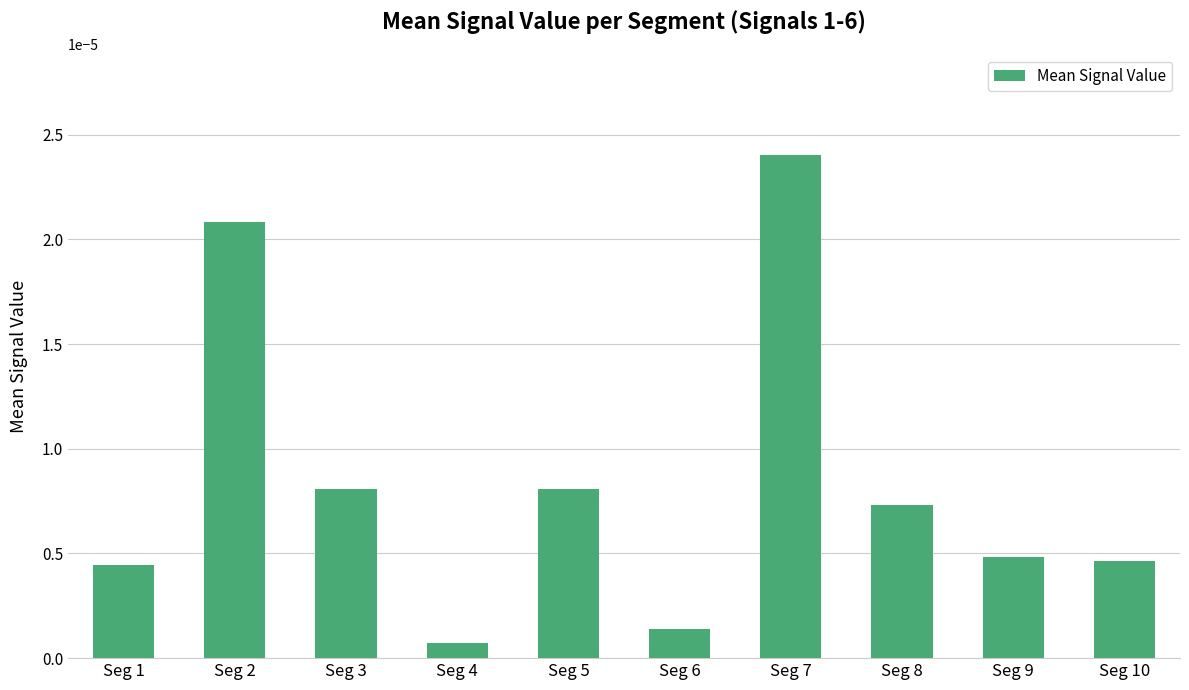

At which category does the chart reach its peak across all series?

Seg 7